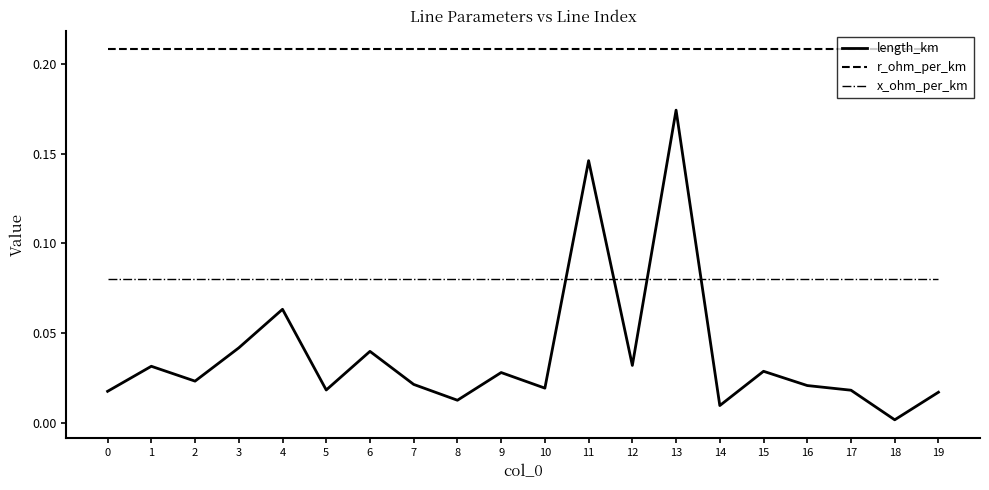

At which category is the sum across all series the highest?

13